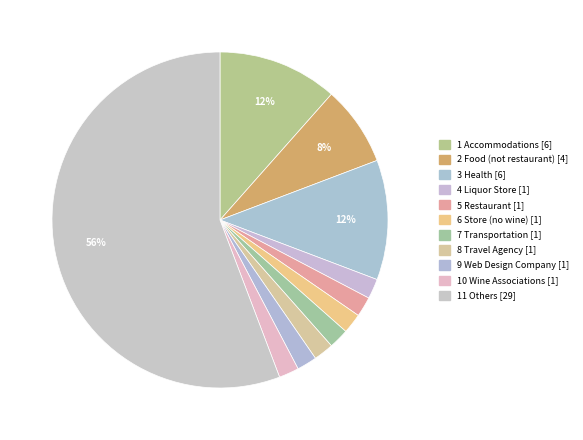

Which has a higher value, 2 Food (not restaurant) or 11 Others?

11 Others